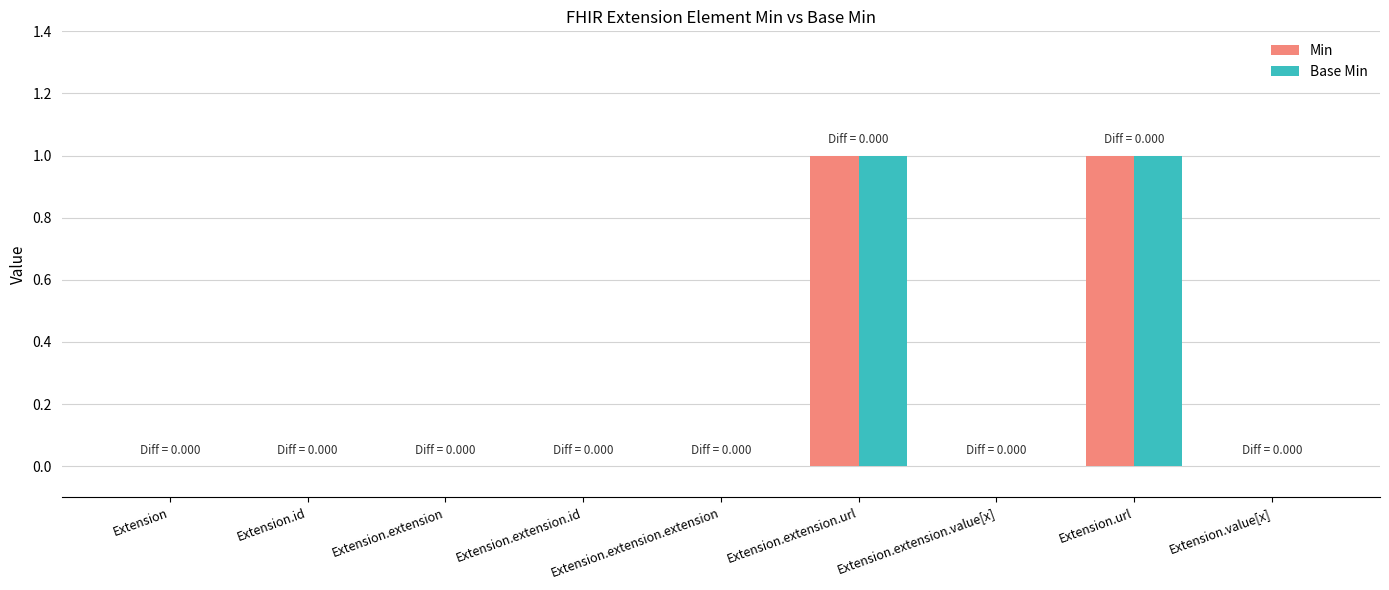

Reading left to right, what are all the values shown in this chart?

Min: Extension=0	Extension.id=0	Extension.extension=0	Extension.extension.id=0	Extension.extension.extension=0	Extension.extension.url=1	Extension.extension.value[x]=0	Extension.url=1	Extension.value[x]=0
Base Min: Extension=0	Extension.id=0	Extension.extension=0	Extension.extension.id=0	Extension.extension.extension=0	Extension.extension.url=1	Extension.extension.value[x]=0	Extension.url=1	Extension.value[x]=0